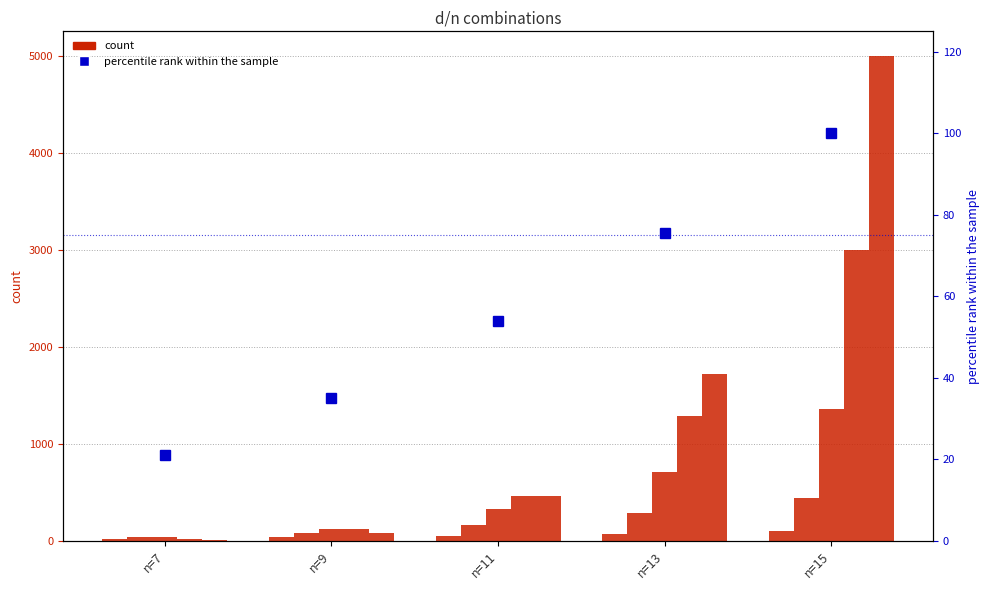

What is the value of the d=6 bar at the 3rd from the left?

462.0